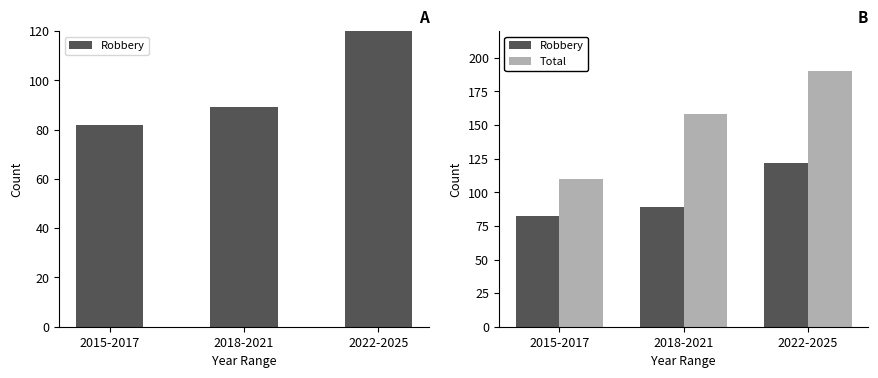

At which label is Total closest to 150?

2018-2021